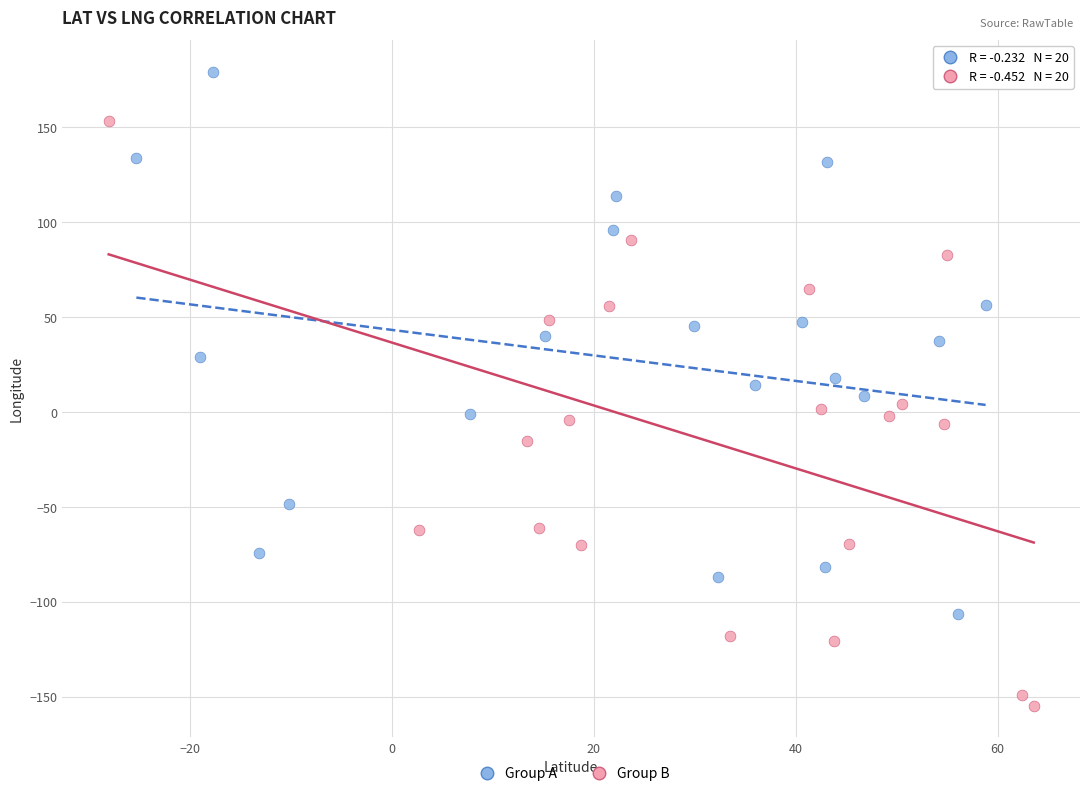

Which series reaches the maximum Y coordinate?

Group A